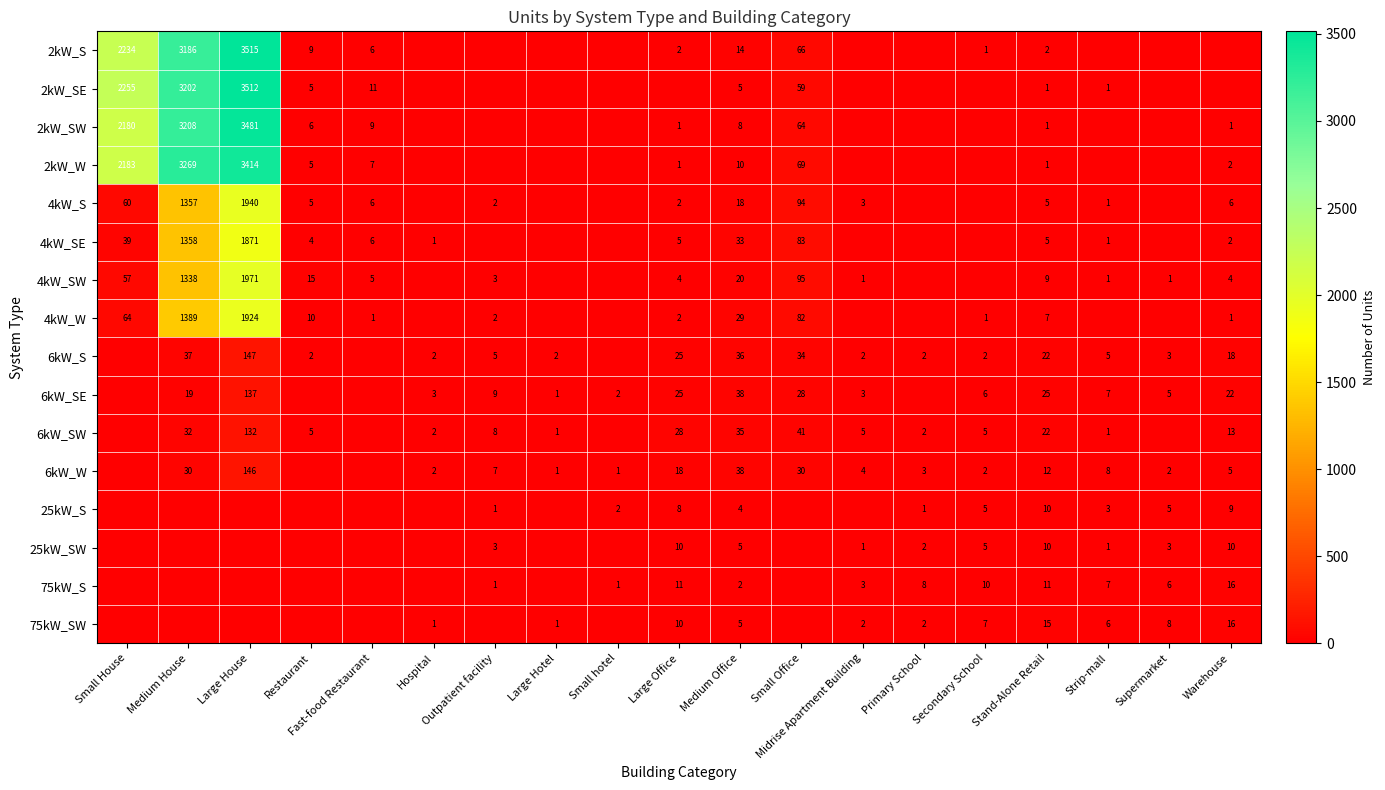

How many distinct data groups are displayed?

16